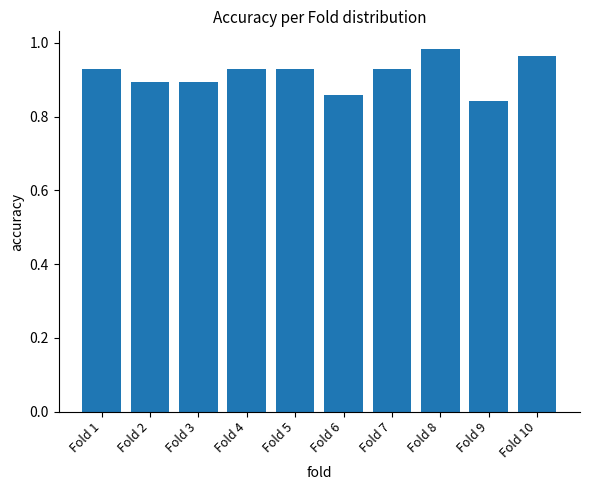

How many distinct data groups are displayed?

1